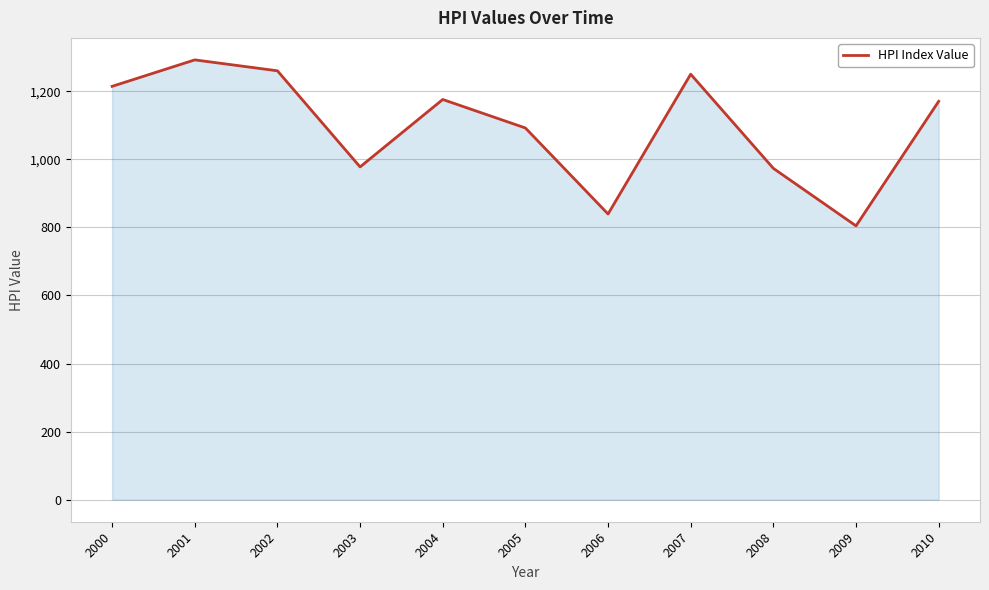

At which label is the value closest to 1048?

2005